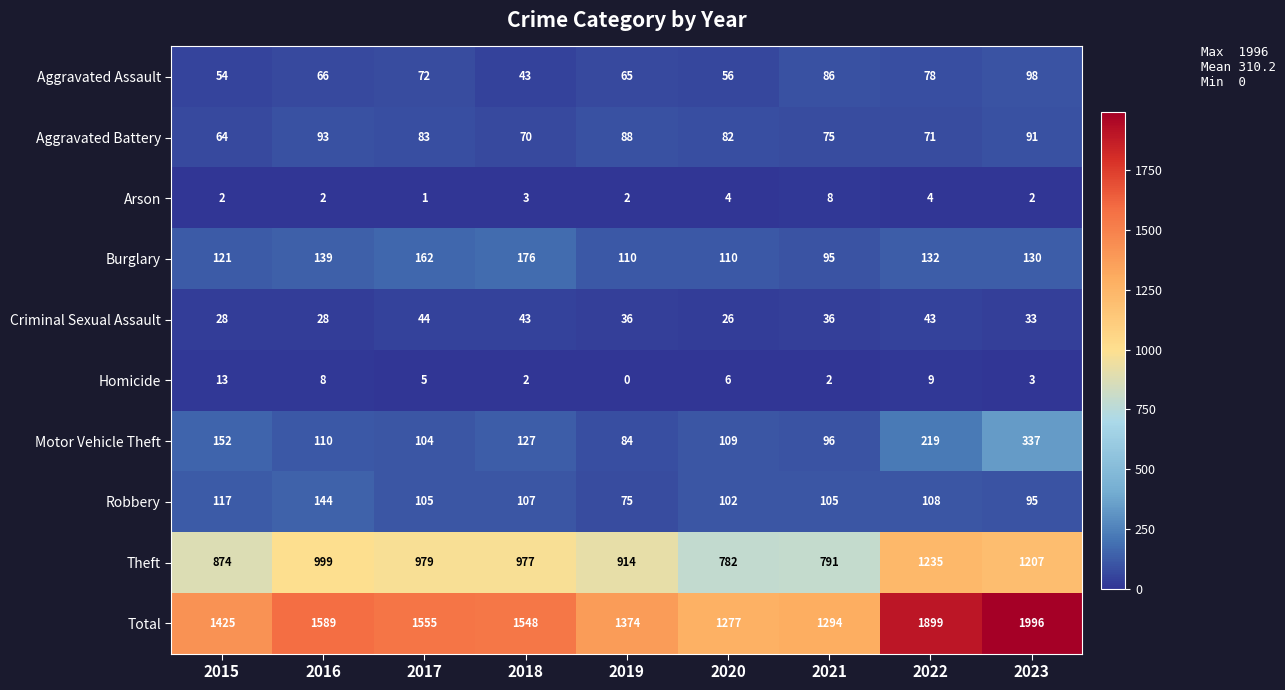

The Criminal Sexual Assault series shows 67 at 2018. True or false?

False